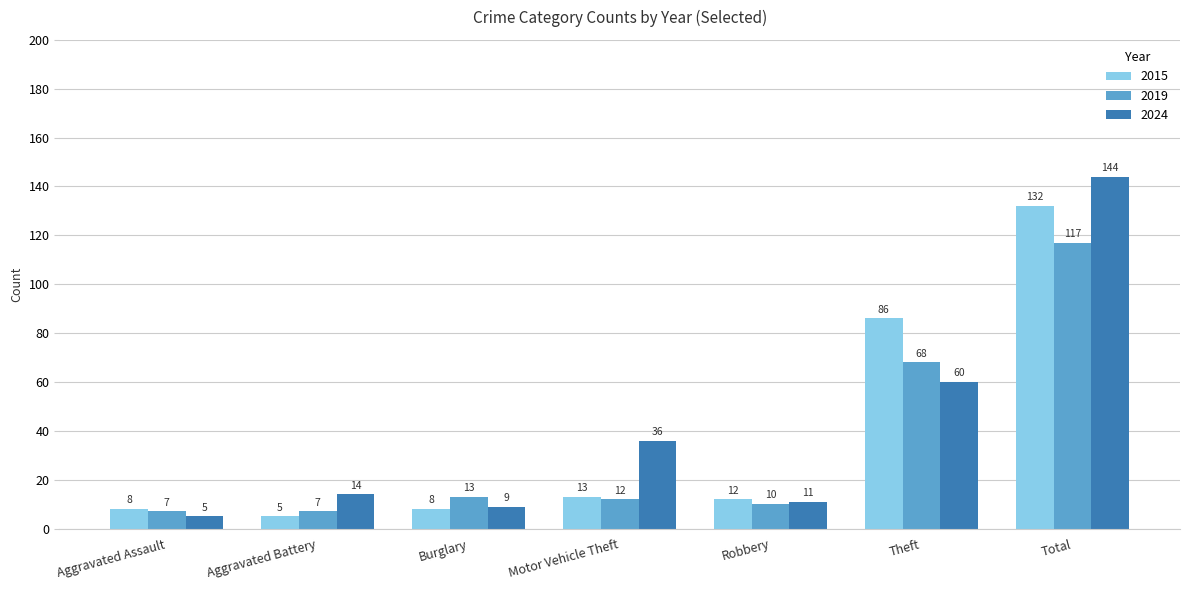

What is the smallest value displayed?

5